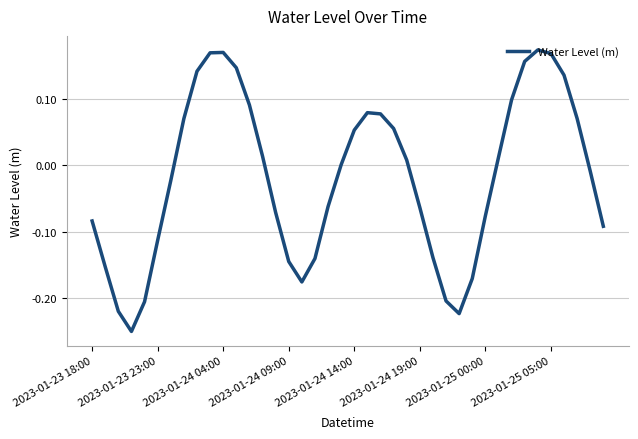

What is the difference between the maximum and minimum values?

0.4